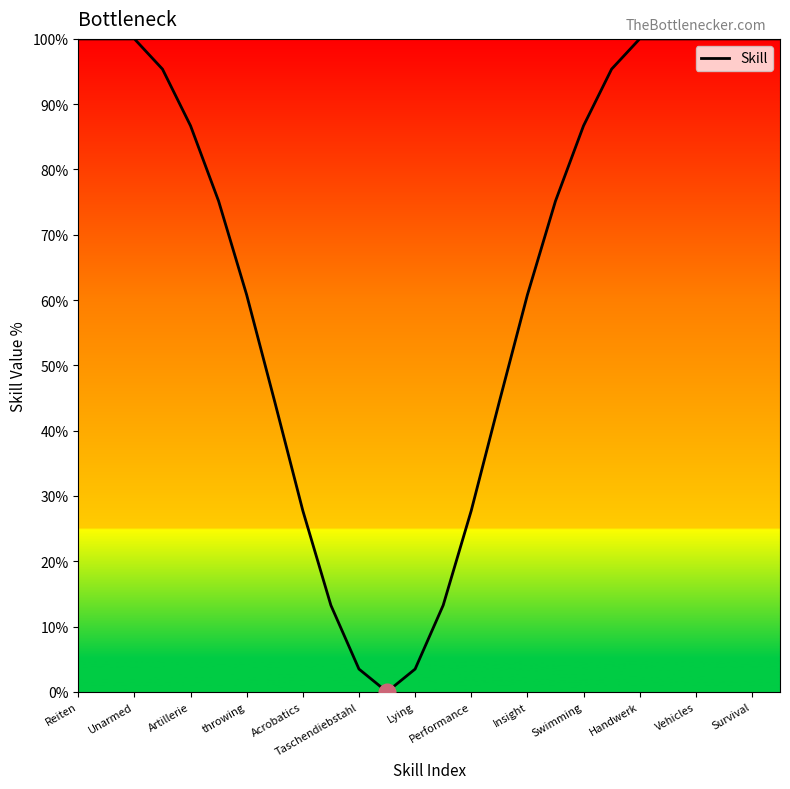

What is the difference between the second highest and minimum values?

100.0